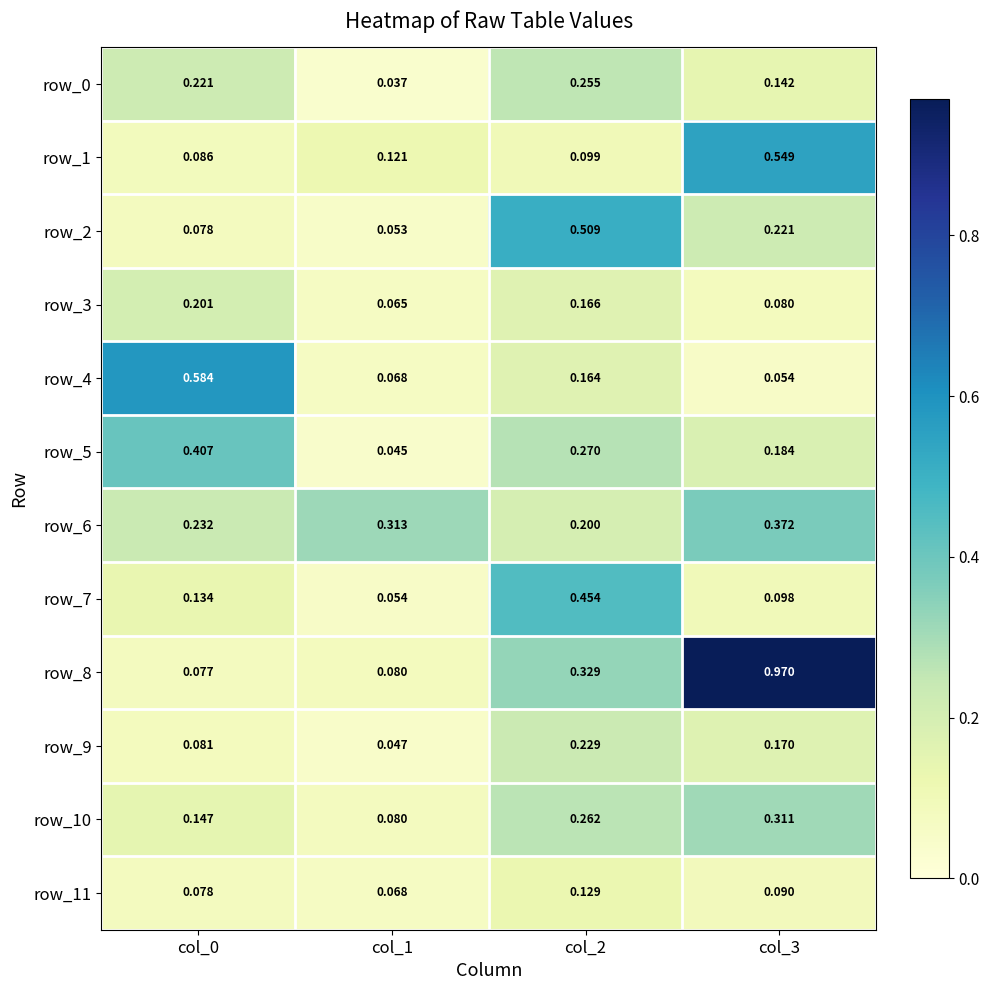

Is the value of row_3 at col_3 greater than the value of row_4 at col_0?

No